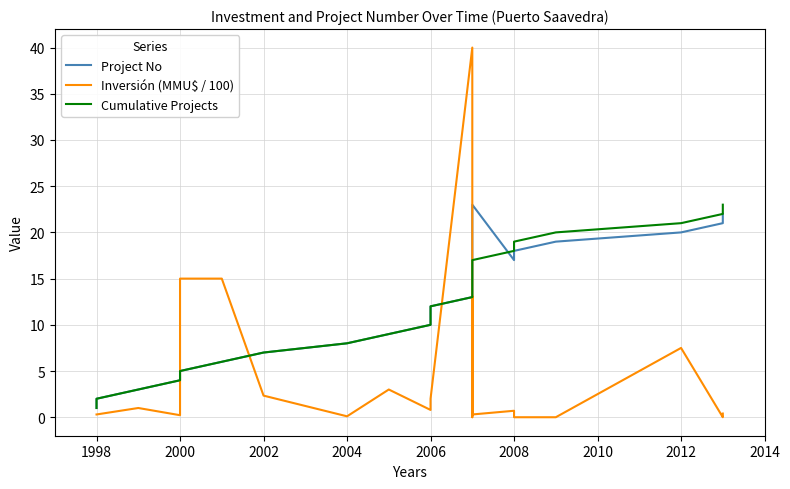

True or false: Project No has more than 1 points higher than both neighbors.

False